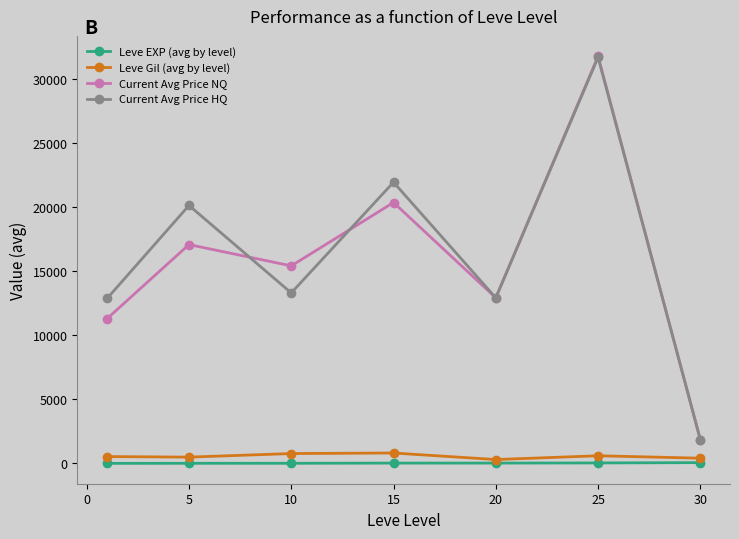

Which series has the widest spread of values?

Current Avg Price NQ